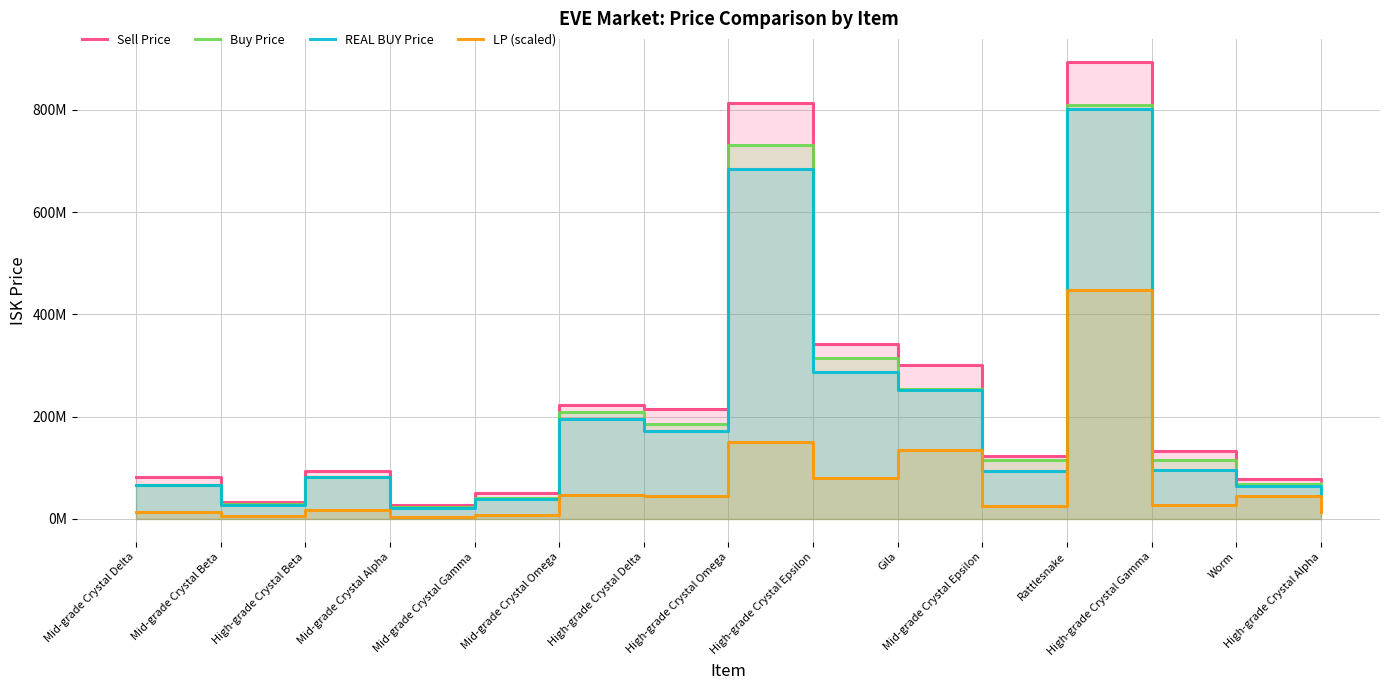

What is the label of the 11th point from the right?

Mid-grade Crystal Gamma